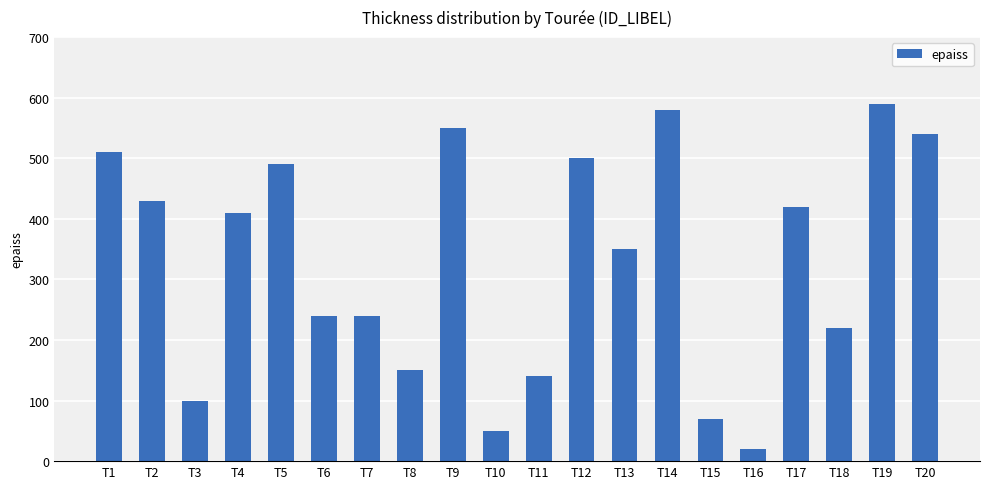

Reading right to left, list all the values displayed in this chart.

T20=540	T19=590	T18=220	T17=420	T16=20	T15=70	T14=580	T13=350	T12=500	T11=140	T10=50	T9=550	T8=150	T7=240	T6=240	T5=490	T4=410	T3=100	T2=430	T1=510